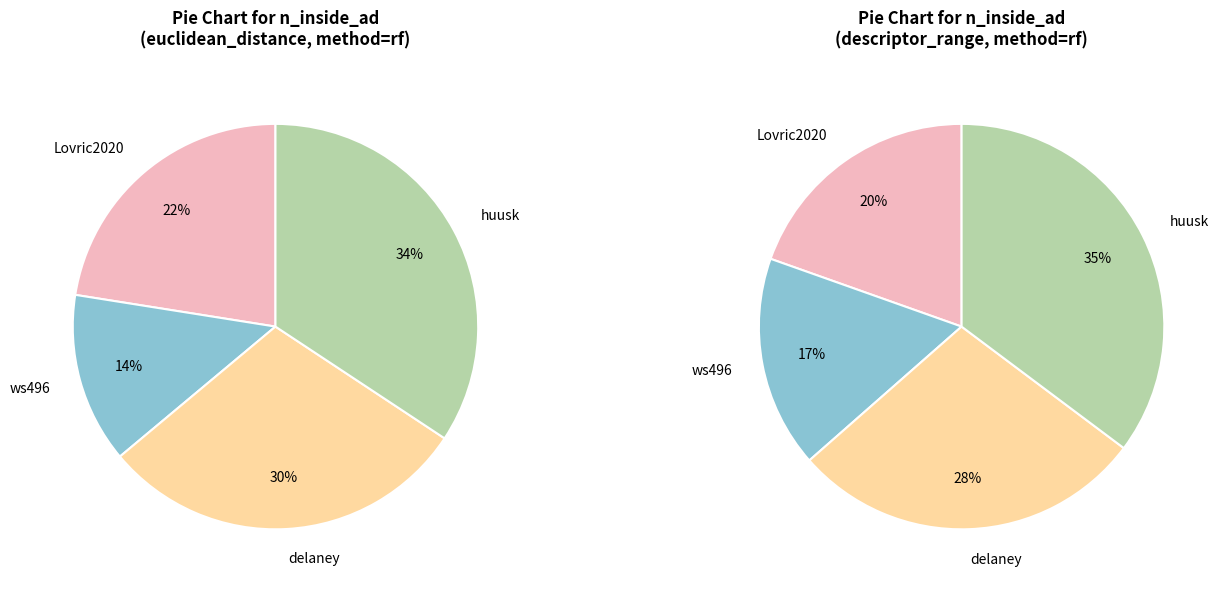

How many slices are in this pie chart?

4